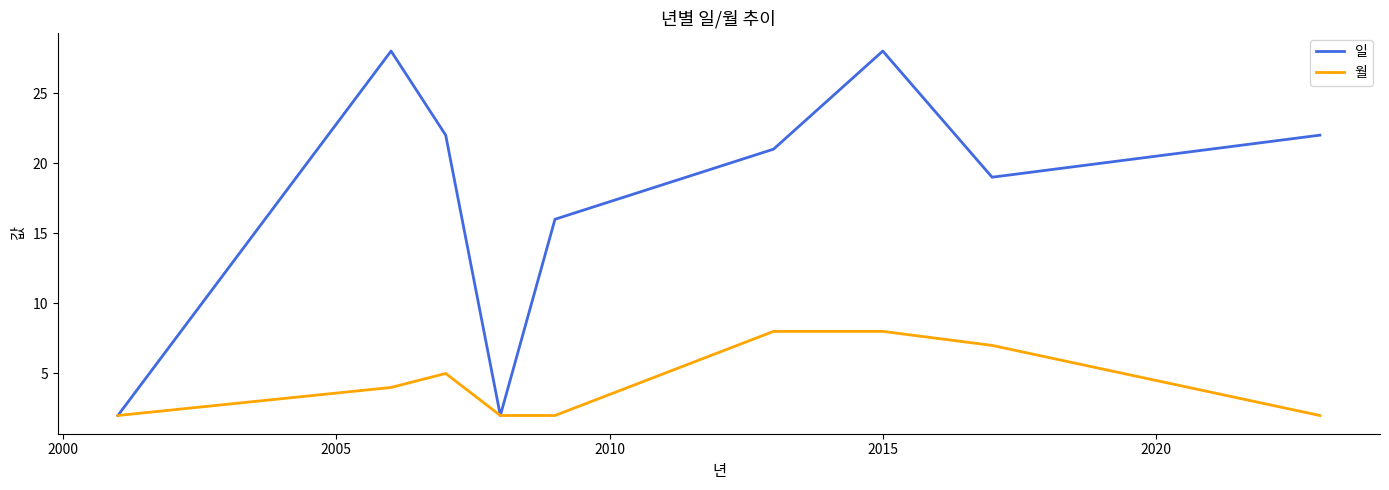

Which series has the largest total across all categories?

일